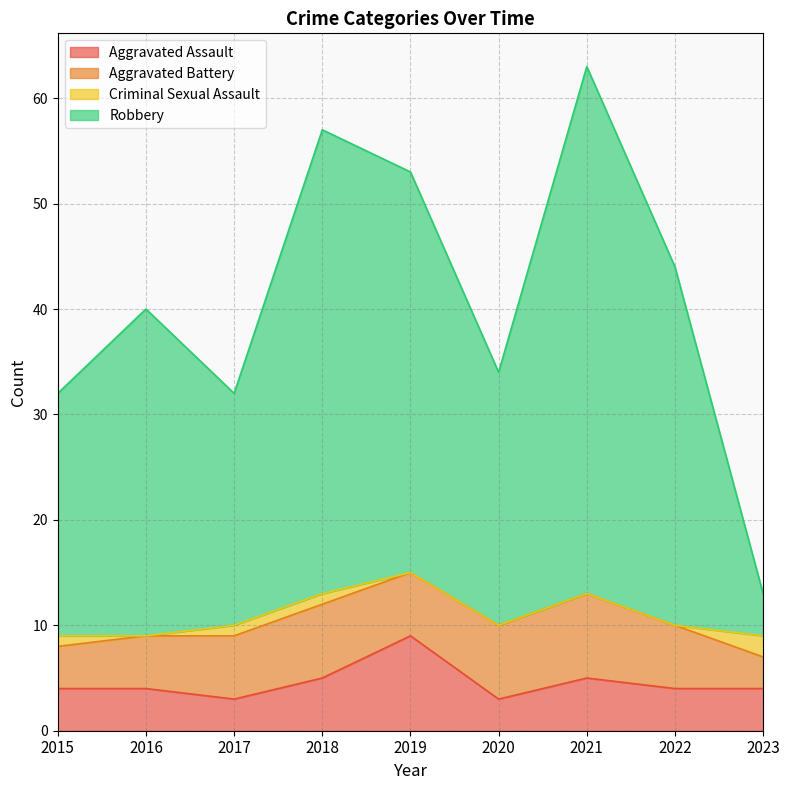

True or false: Aggravated Assault and Robbery cross at least once.

False